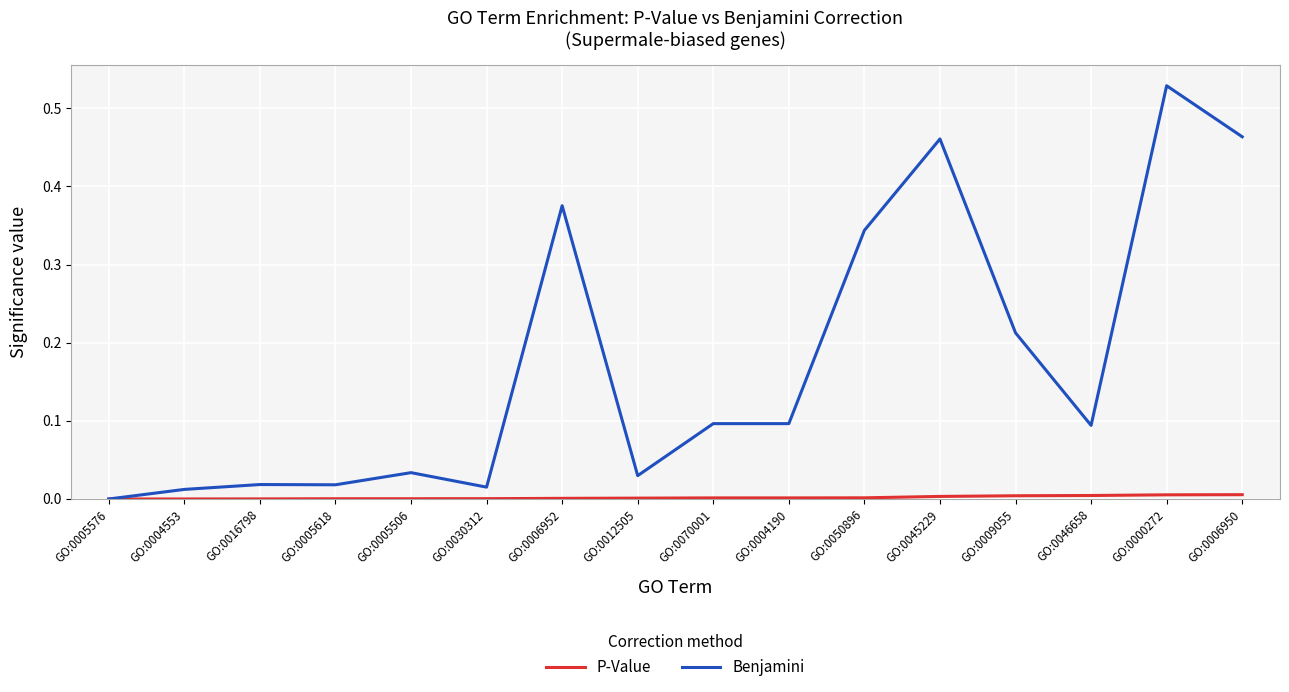

How many distinct data groups are displayed?

2